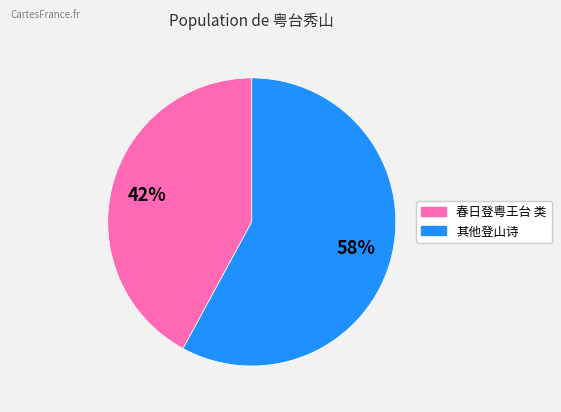

Count the number of slices in the pie.

2